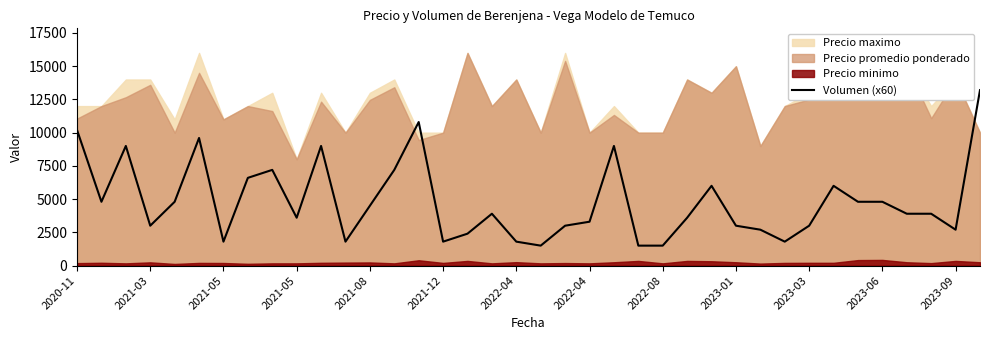

What is the value of the 28th point from the left?

3000